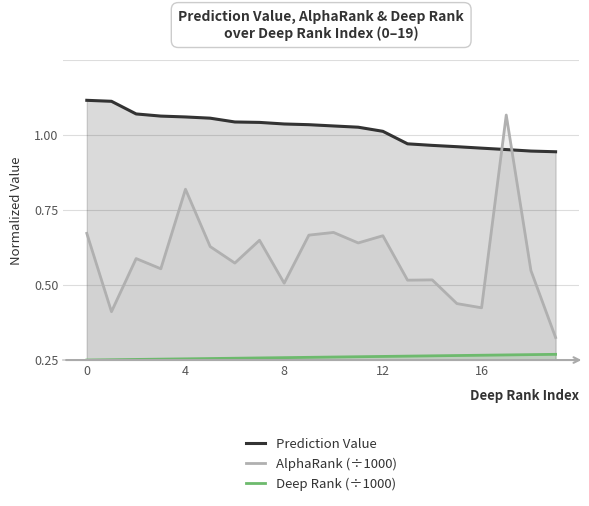

How many lines are shown in the chart?

3